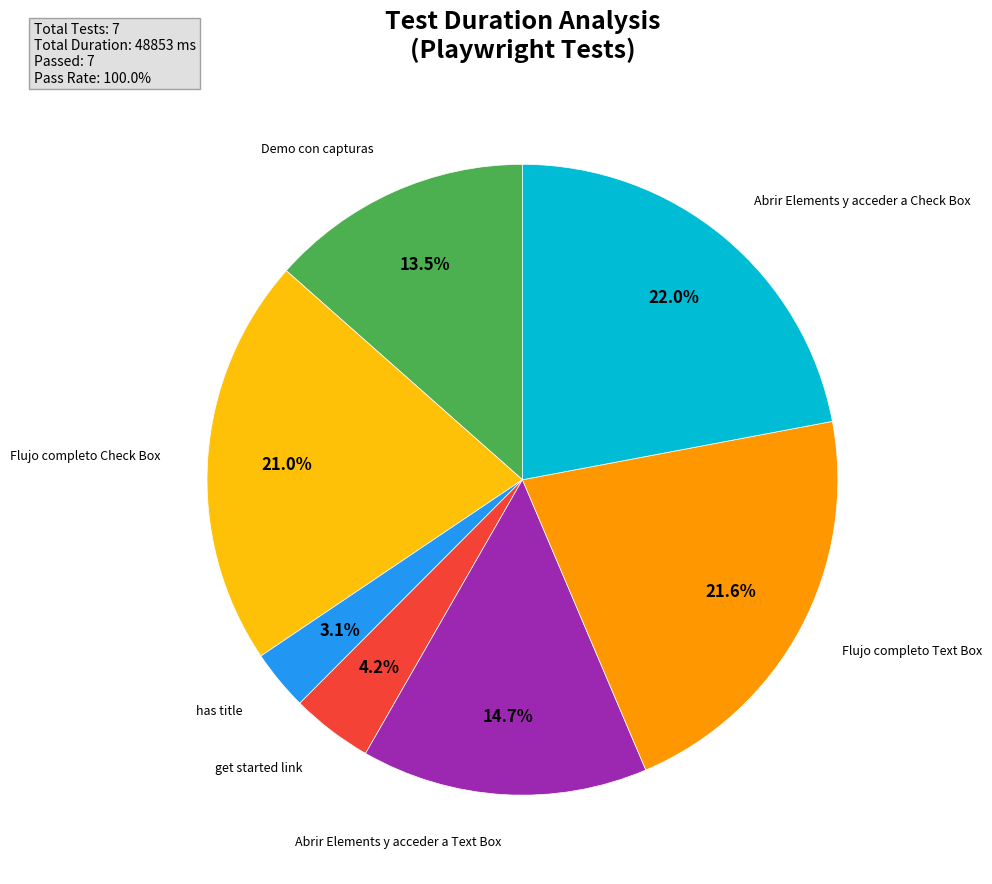

How many slices are in this pie chart?

7